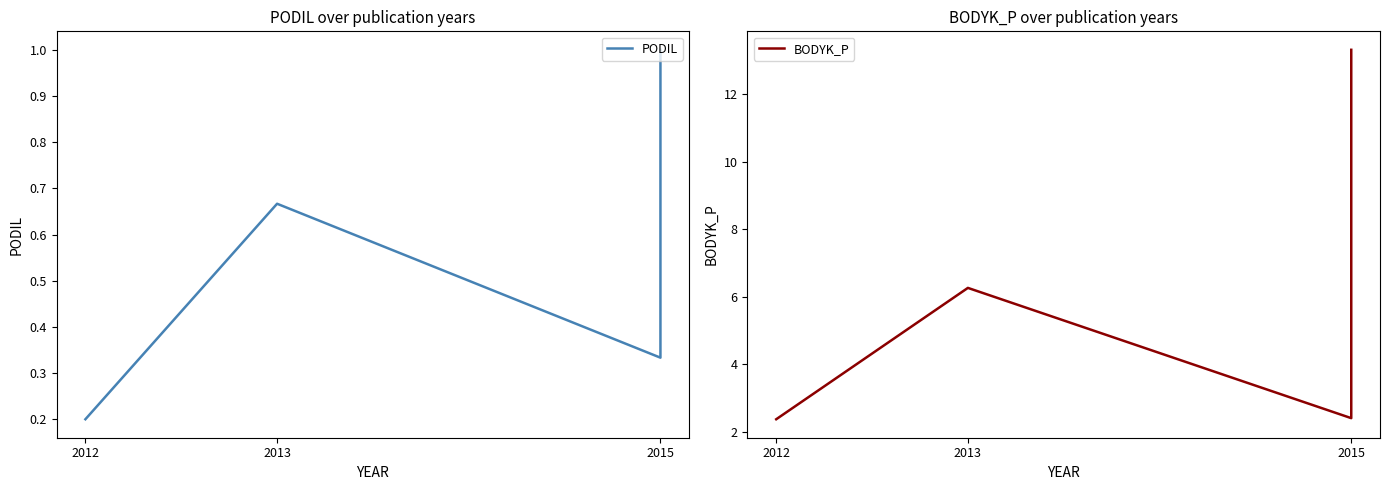

True or false: PODIL and BODYK_P cross at least once.

False